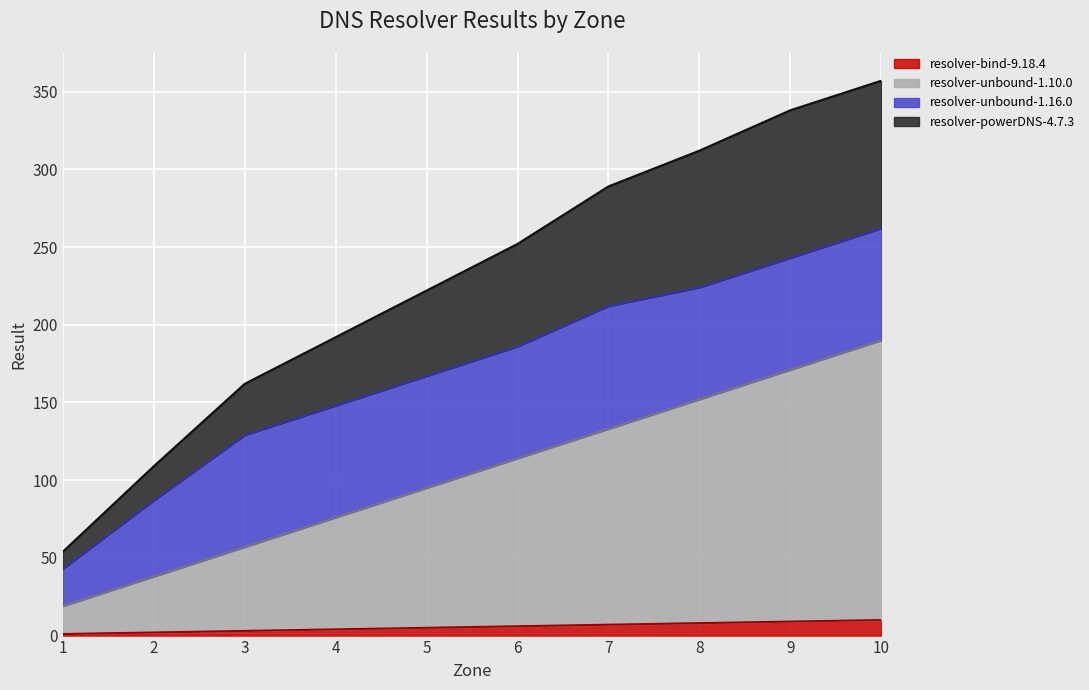

True or false: resolver-bind-9.18.4 has a value of 7 at 7.

True